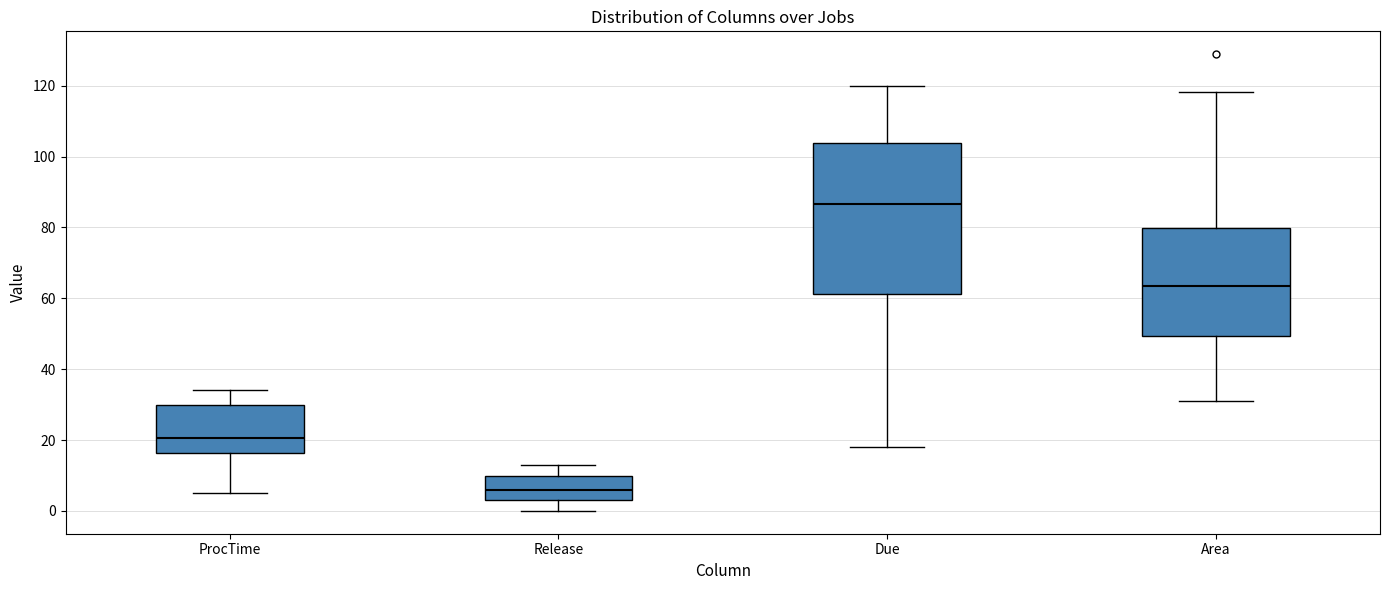

Reading left to right, read every box against the y-axis: the position of its median line, the range the box covers, and the ends of its whiskers. The values are not printed on the chart, so give them approximately, as read against the axis.

ProcTime: median 20, box 16 to 30, whiskers 6 to 34
Release: median 6, box 4 to 10, whiskers 0 to 14
Due: median 86, box 62 to 104, whiskers 18 to 120
Area: median 64, box 50 to 80, whiskers 30 to 118